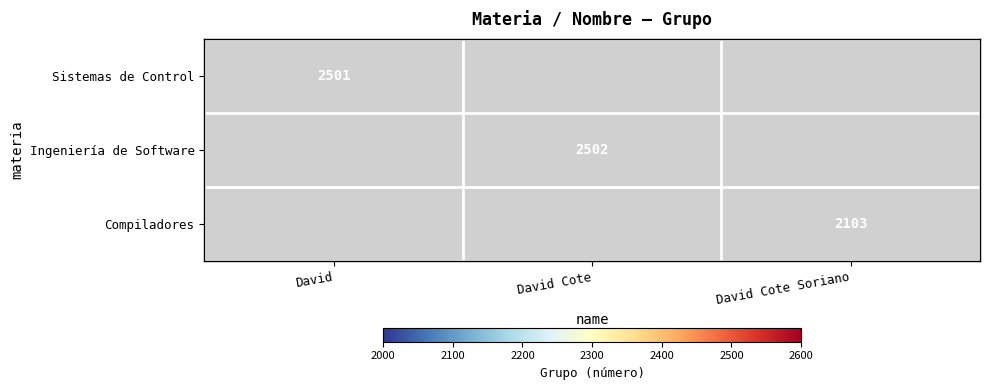

The value of Sistemas de Control at David is 3496. True or false?

False